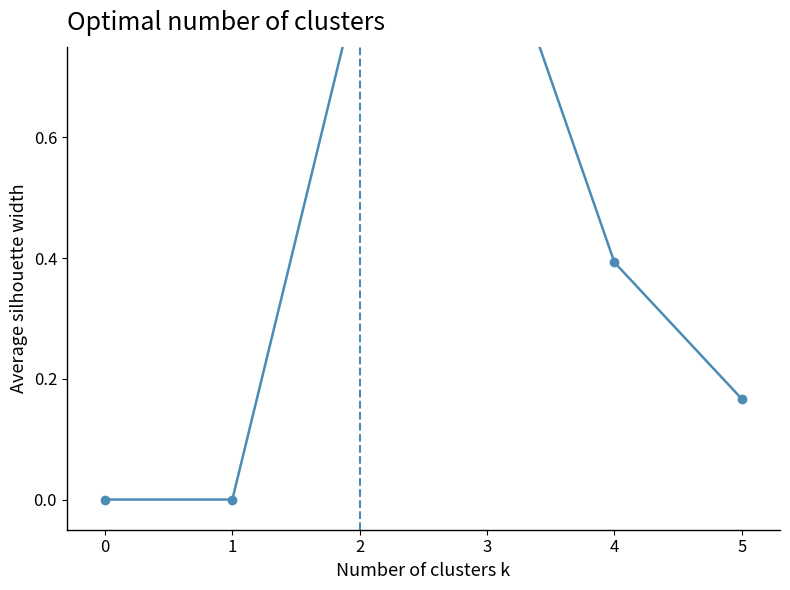

Count the number of categories in the chart.

6